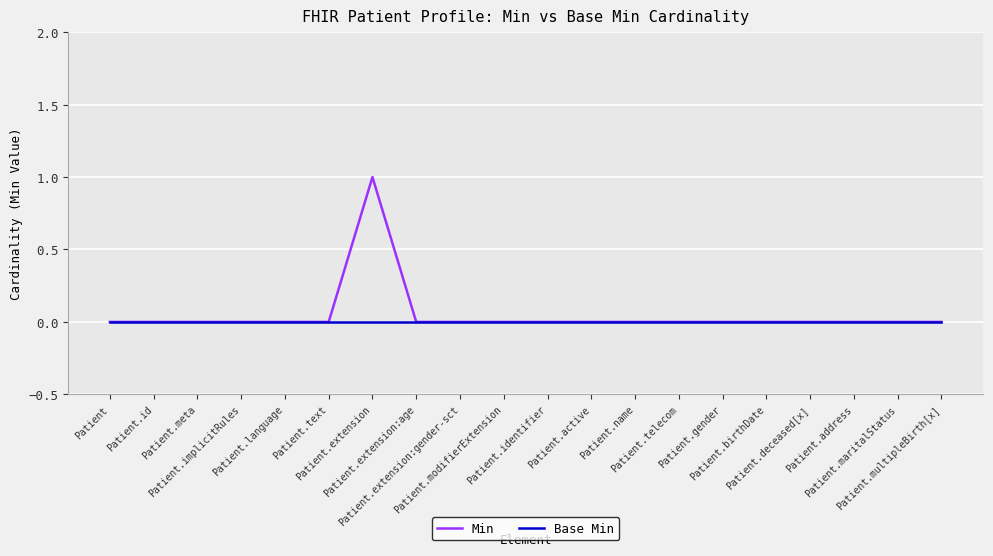

Which series has the largest range (max minus min)?

Min